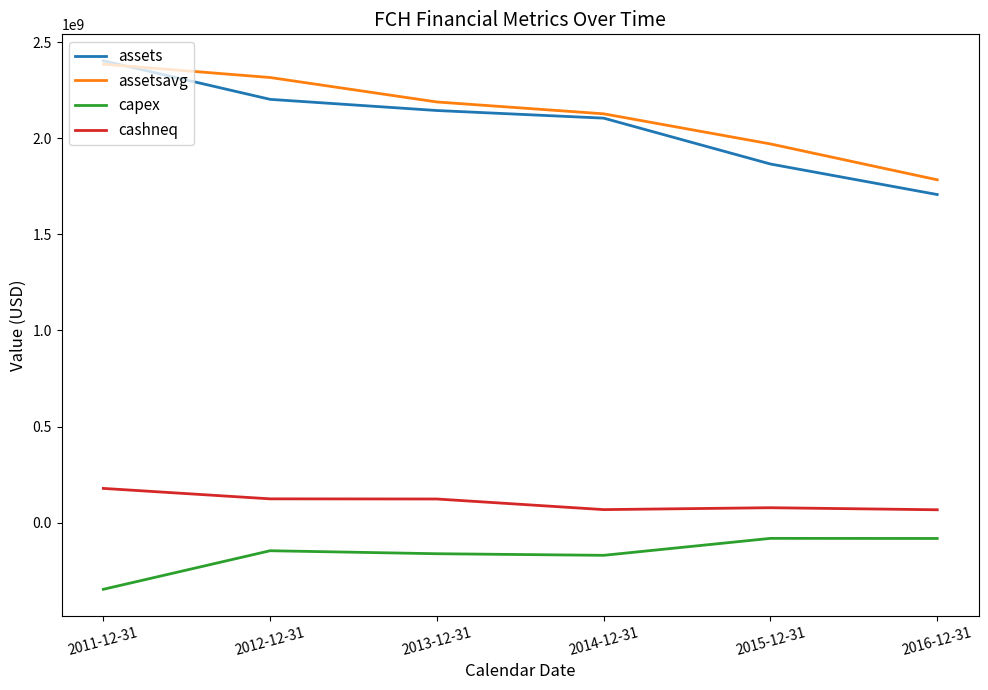

Which category has the highest value across all series?

2011-12-31